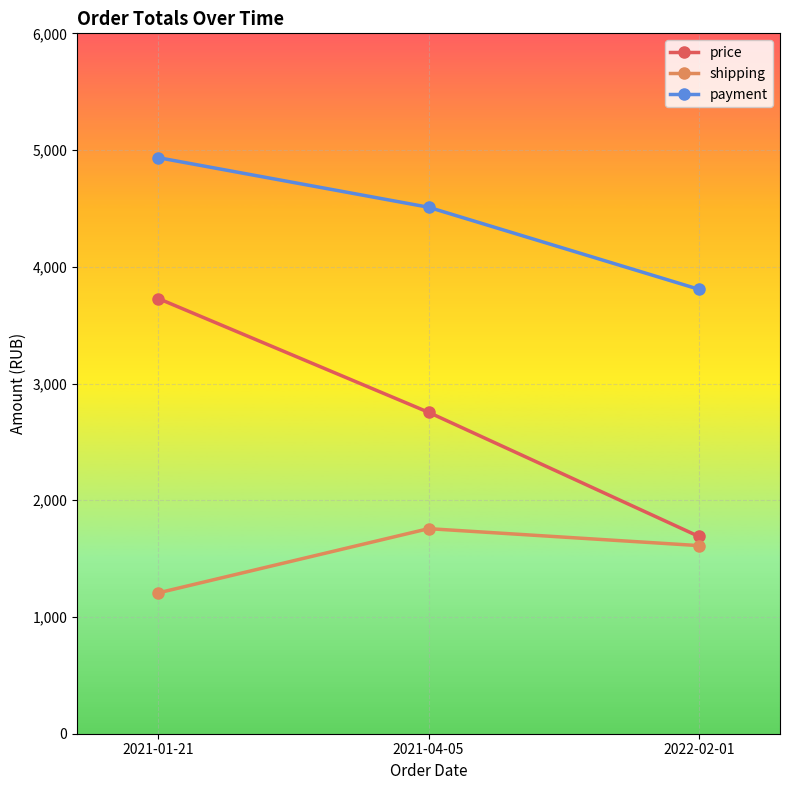

Between 2021-04-05 and 2022-02-01, which series saw the biggest shift?

price